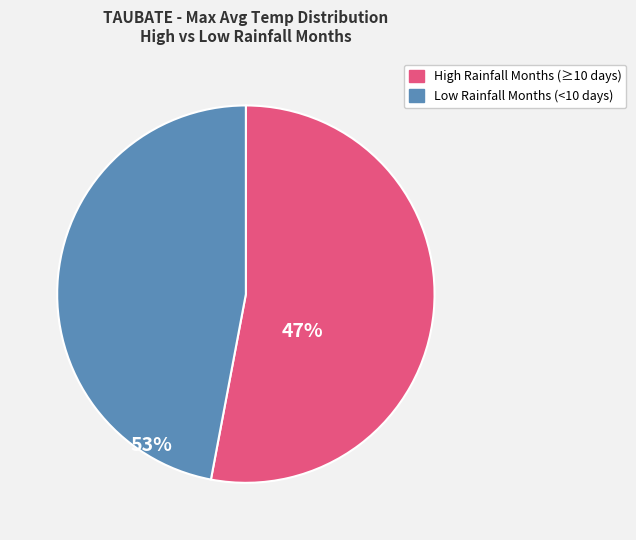

Is there any slice that represents more than half of the pie?

Yes